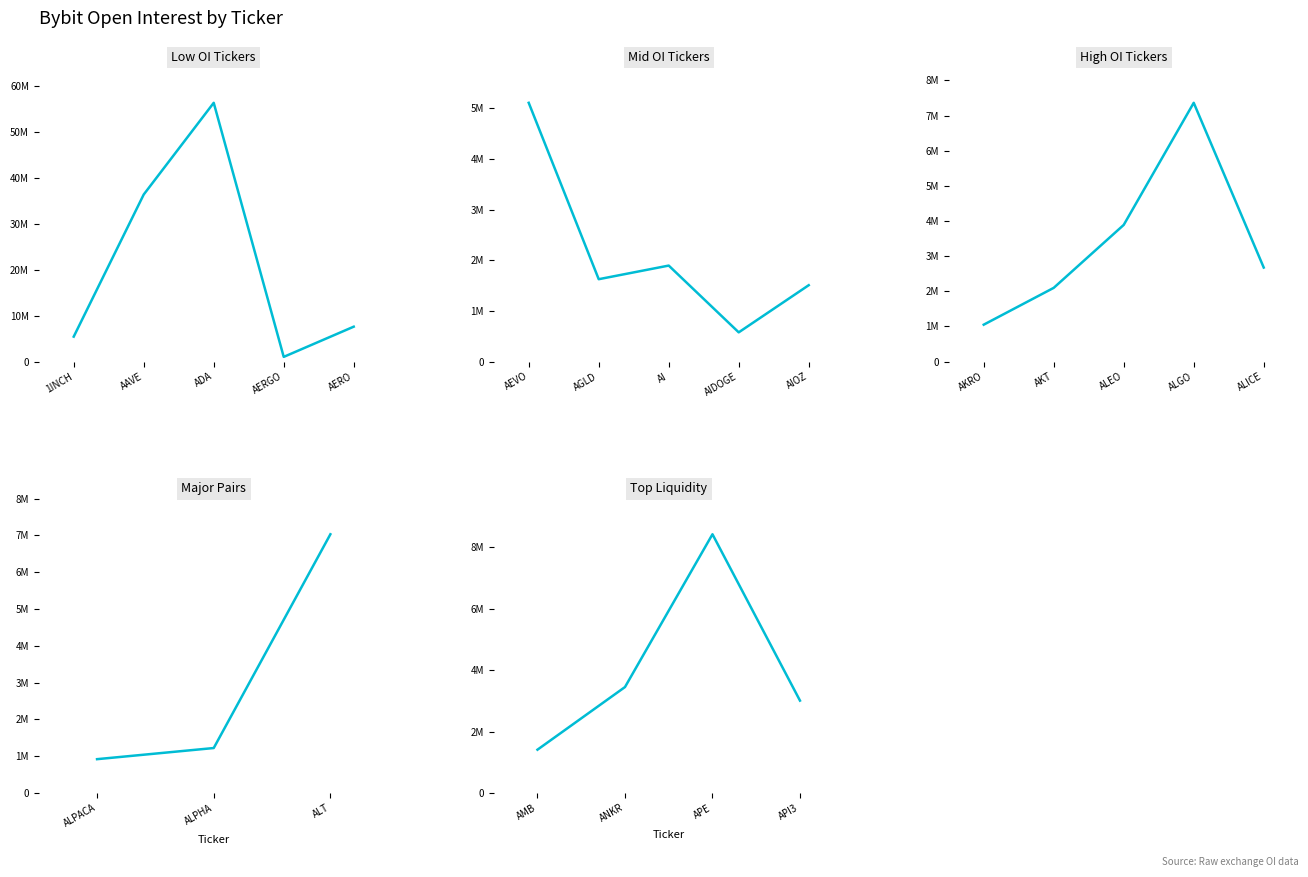

Is it true that the value at ALPACA is 1218379?

False